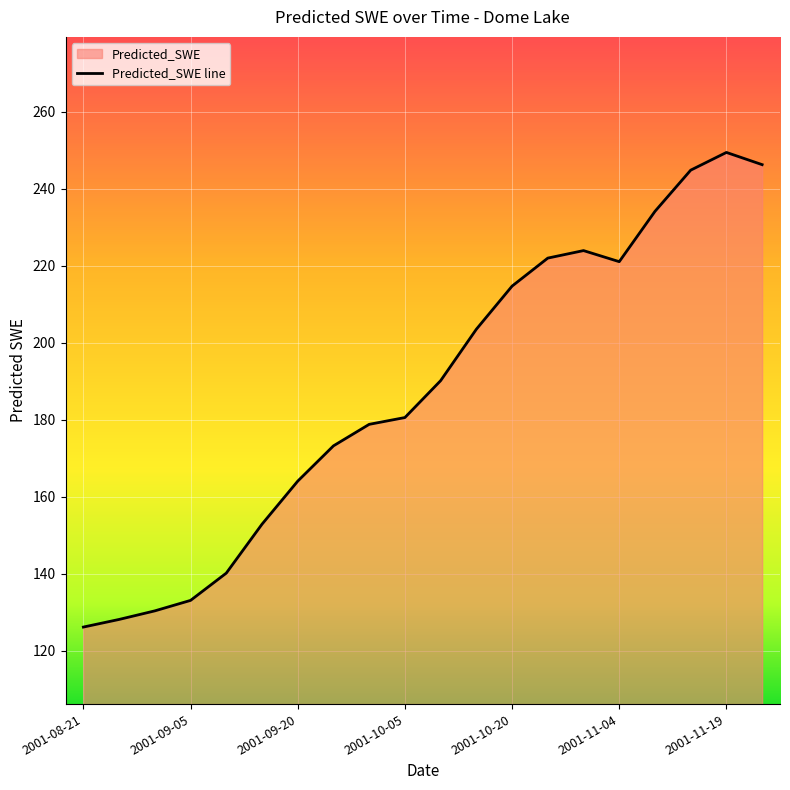

At which label is the value closest to 187?

2001-10-10